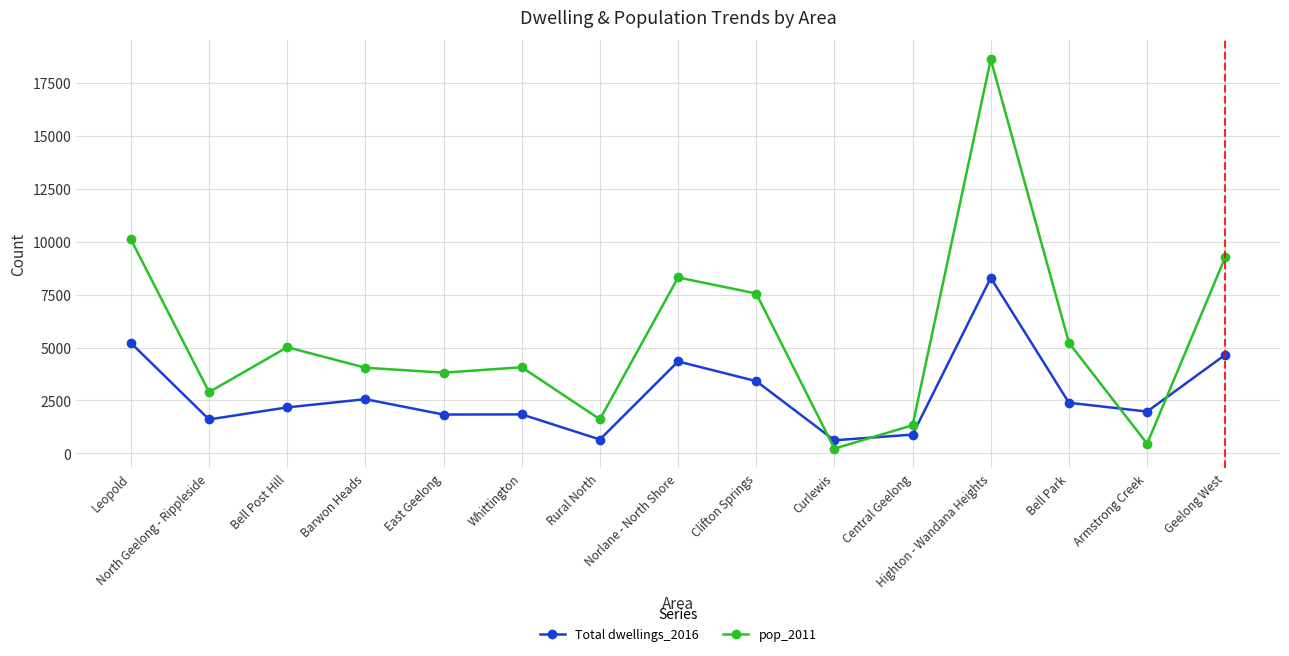

The value of Total dwellings_2016 at North Geelong - Rippleside is 1601. True or false?

True